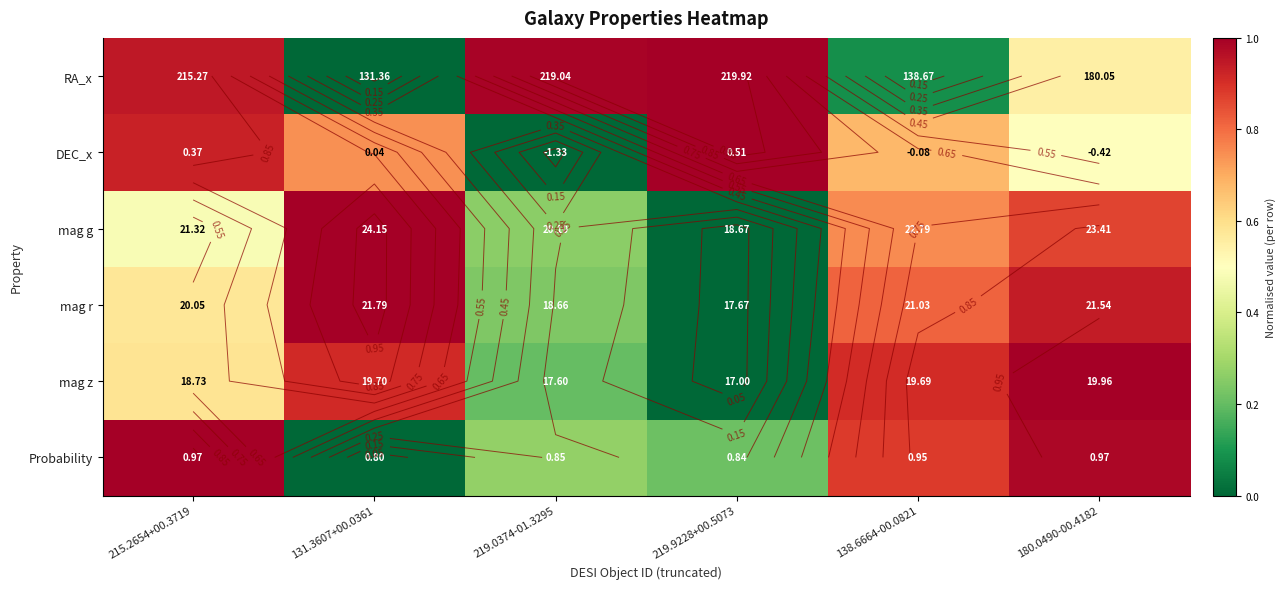

Which series has the largest total across all categories?

DEC_x